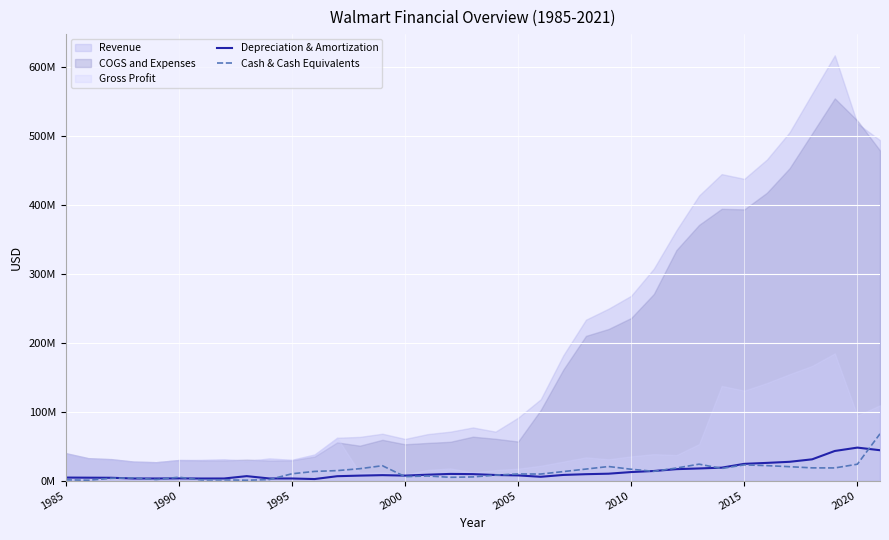

What is the value of the Depreciation & Amortization point at the 10th from the left?

3215000